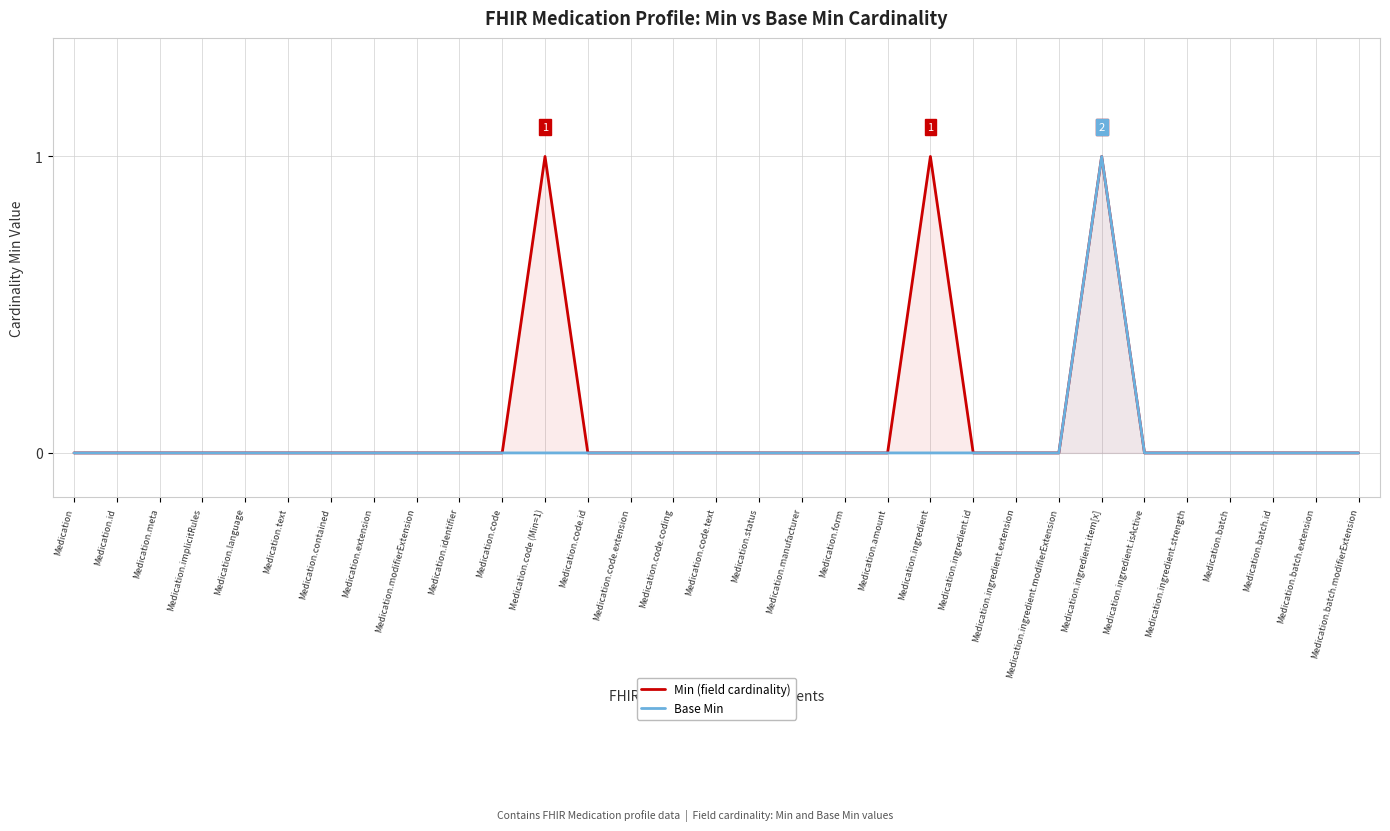

In Min (field cardinality), how many points are higher than both neighbors (excluding endpoints)?

3